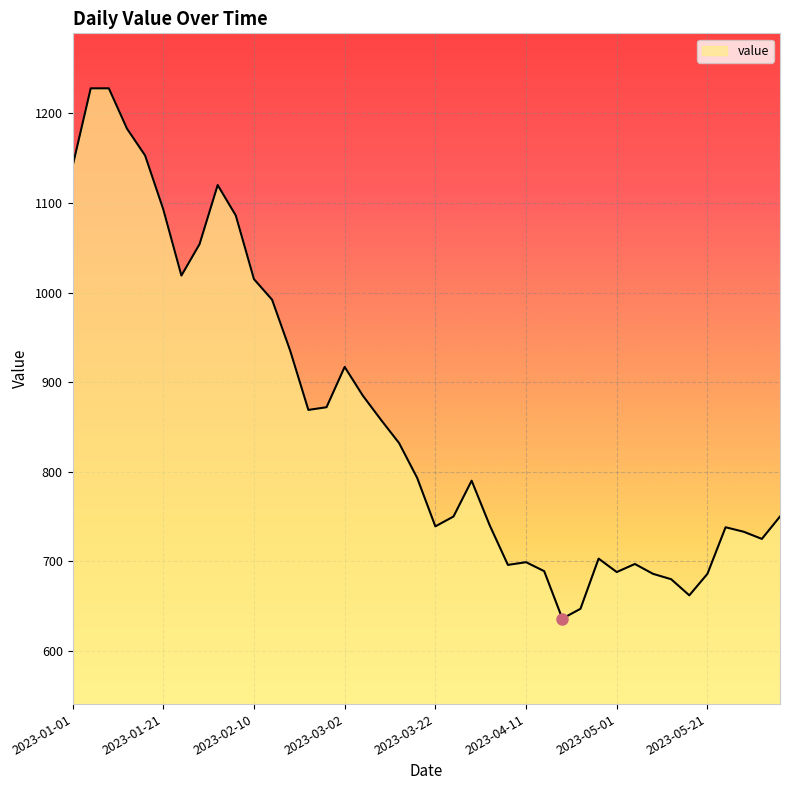

What is the difference between the maximum and minimum values?

592